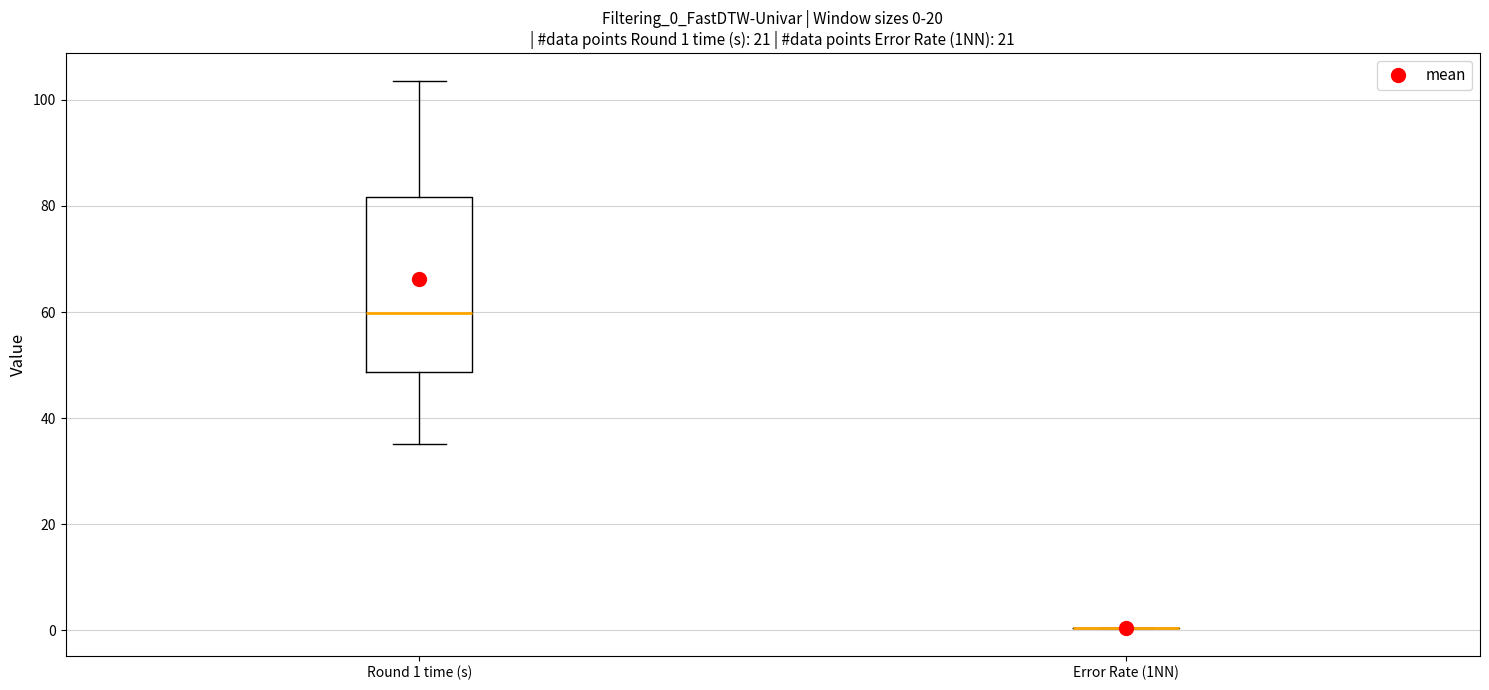

Which box is the tallest, from its lower edge to its upper edge?

Round 1 time (s)